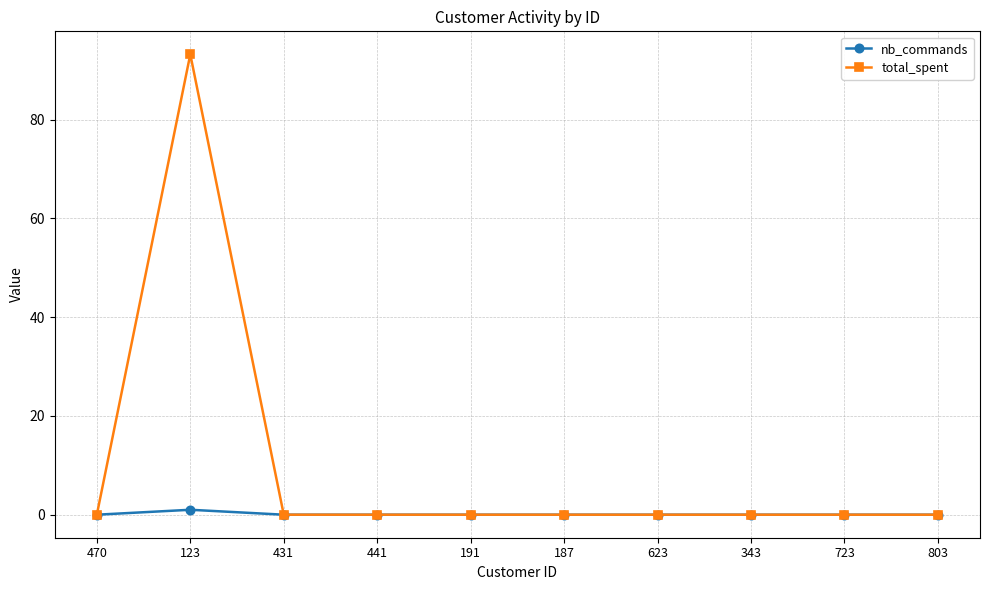

The value of total_spent at 623 is -62.8. True or false?

False